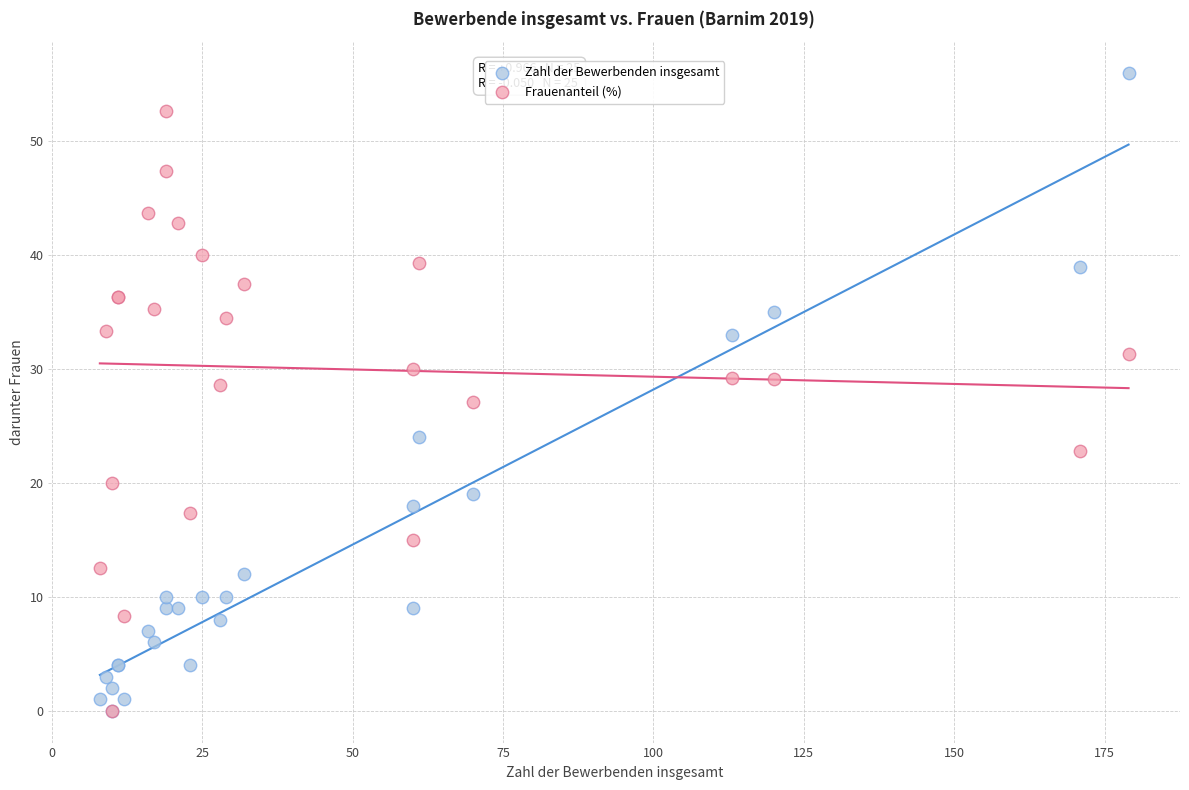

In the Frauenanteil (%) series, what Y value is closest to 26?

27.1